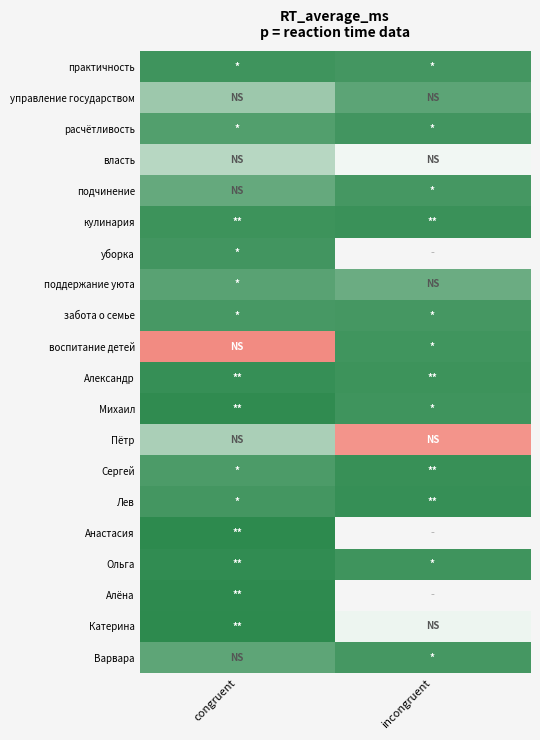

Which series has the largest range (max minus min)?

воспитание детей